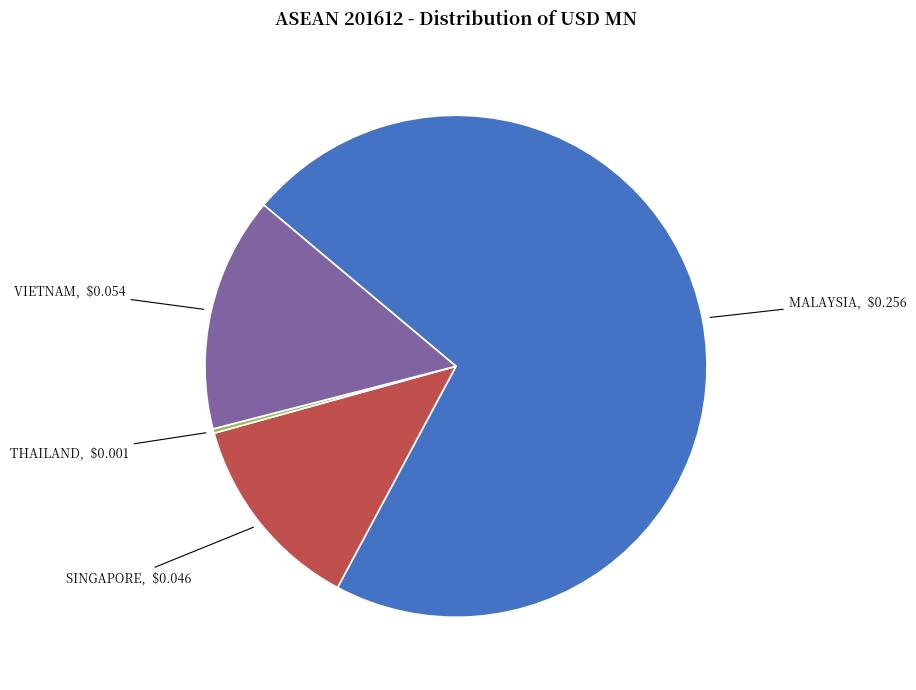

Is there any slice that represents more than half of the pie?

Yes